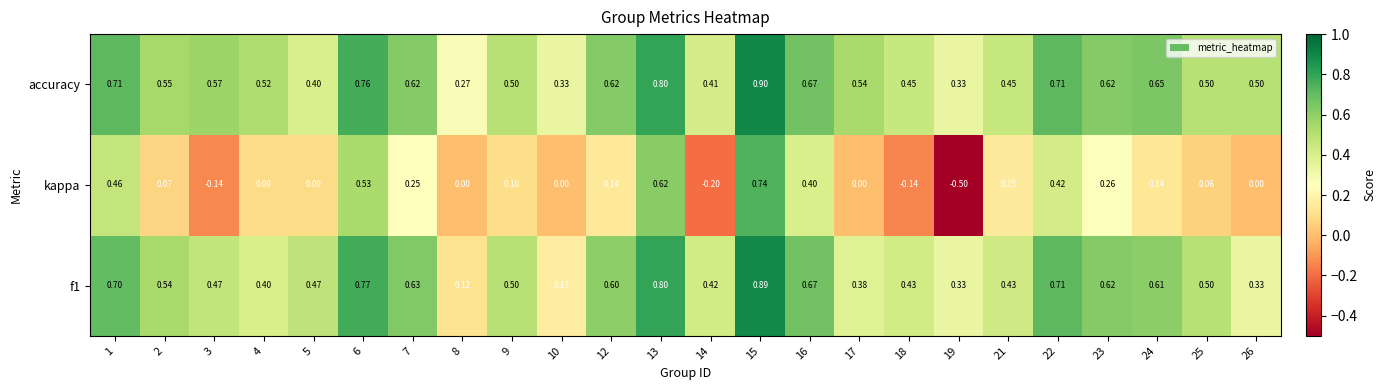

Which series has the widest spread of values?

kappa